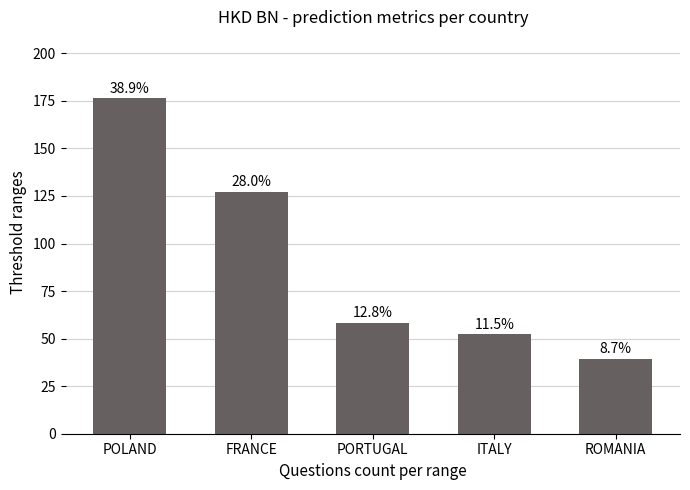

How many bars are there in total?

5